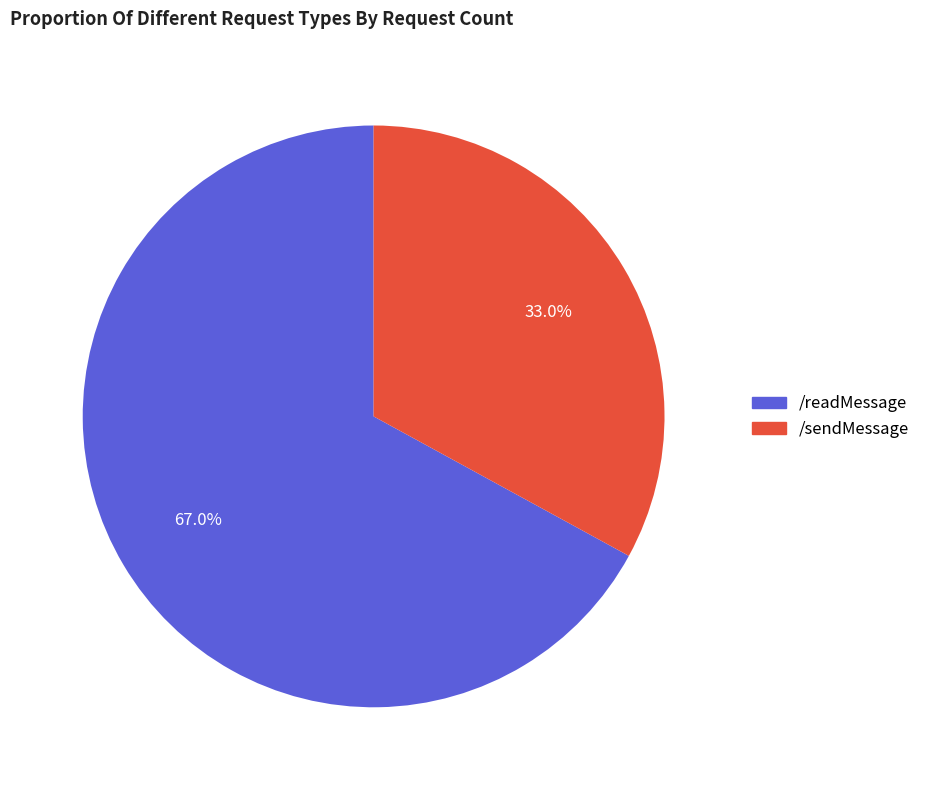

Which category has the biggest portion of the pie?

/readMessage